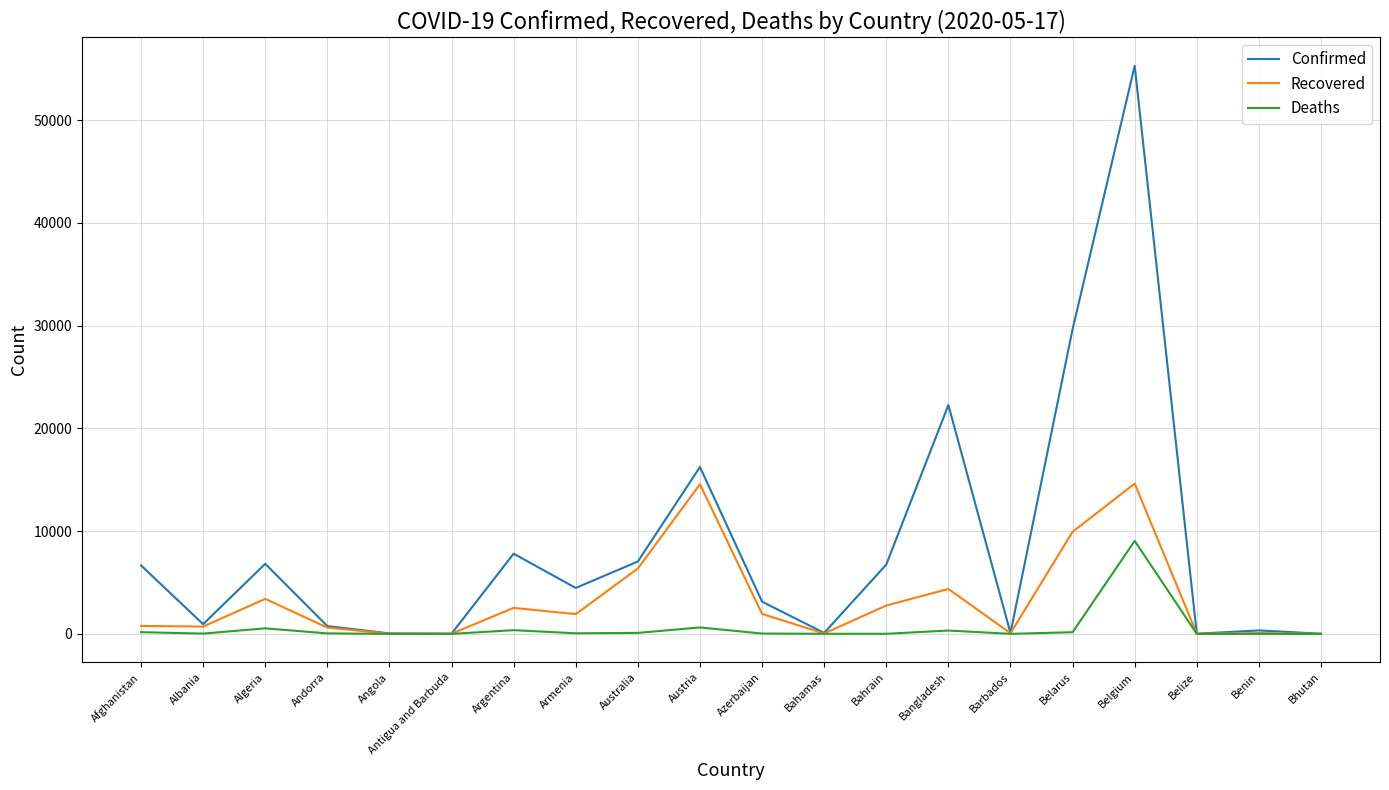

What is the greatest value displayed?

55280